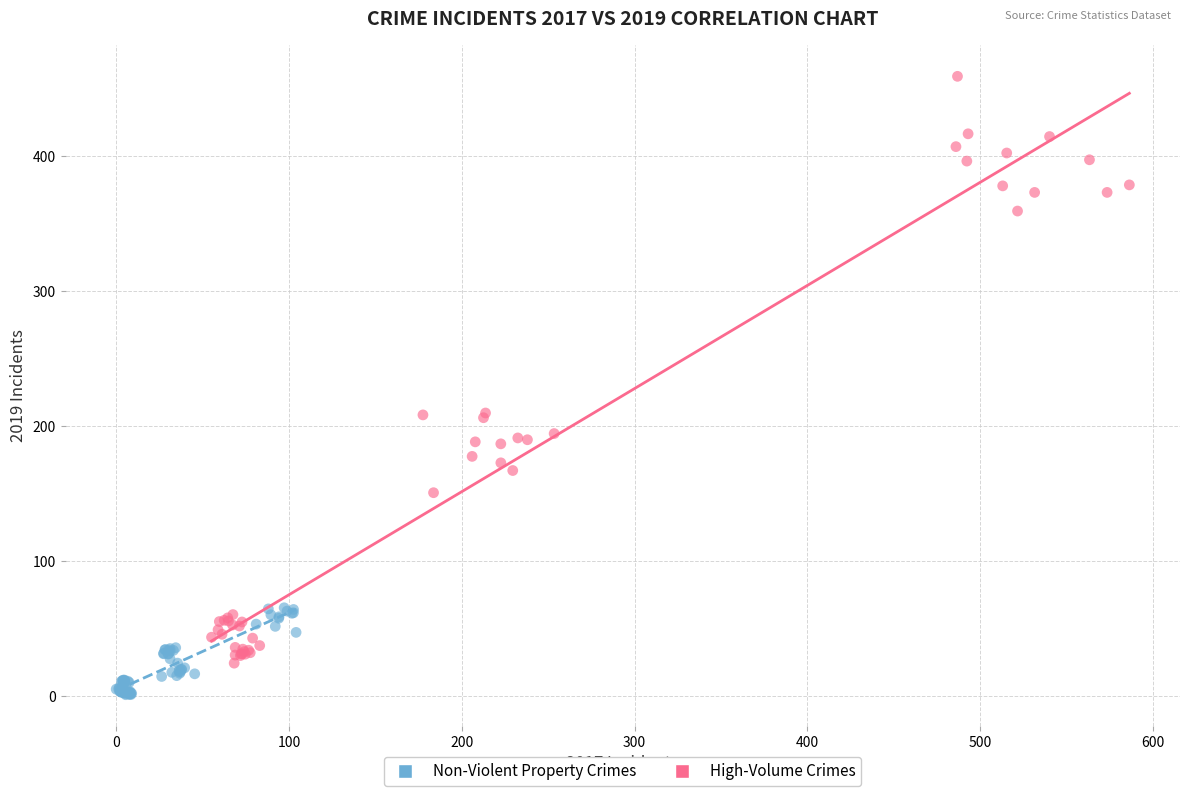

What are all the series names shown in the legend?

Non-Violent Property Crimes, High-Volume Crimes